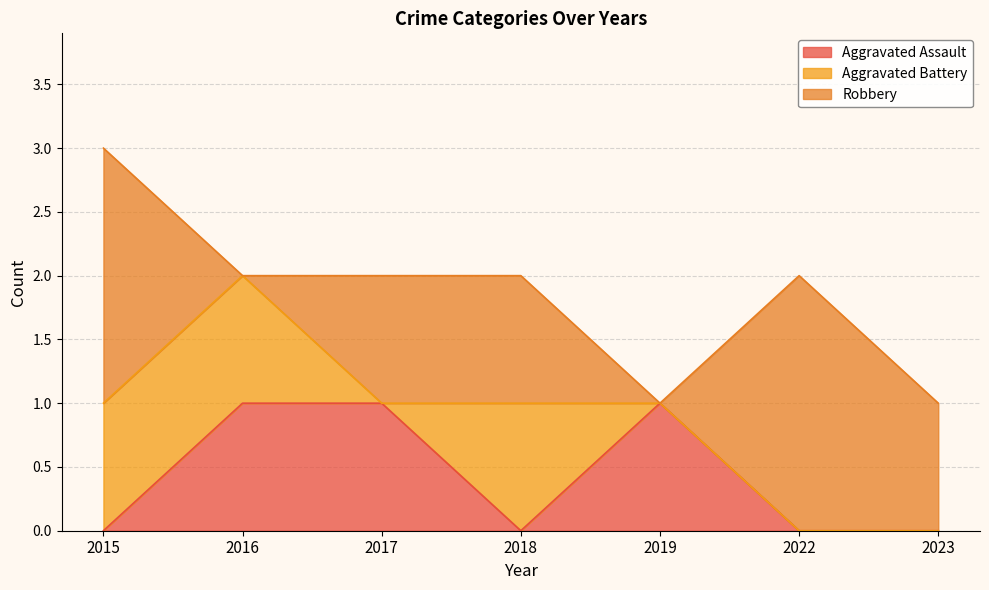

What is the difference between the maximum and minimum values in the Robbery series?

2